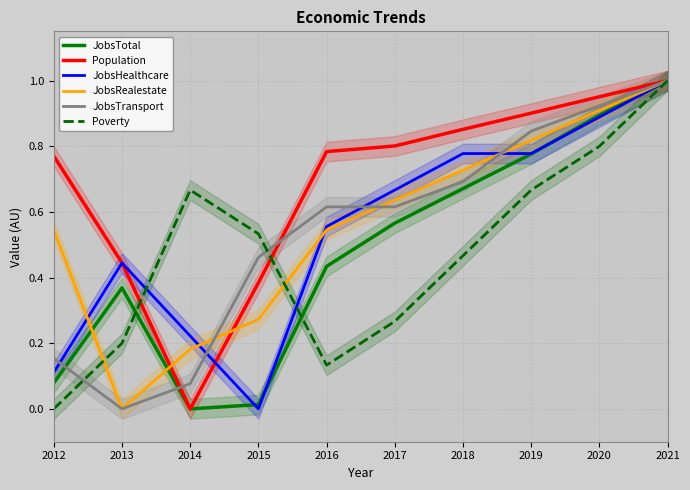

How many Poverty values are between 0 and 1?

10